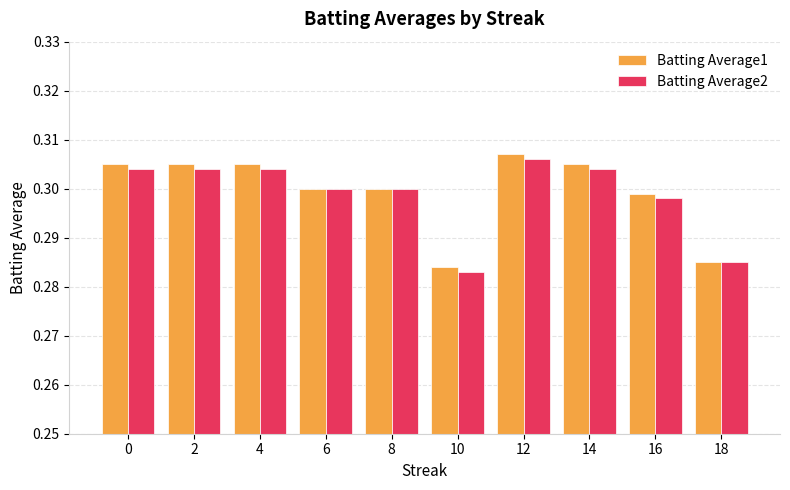

What is the sum of all Batting Average1 values?

3.0